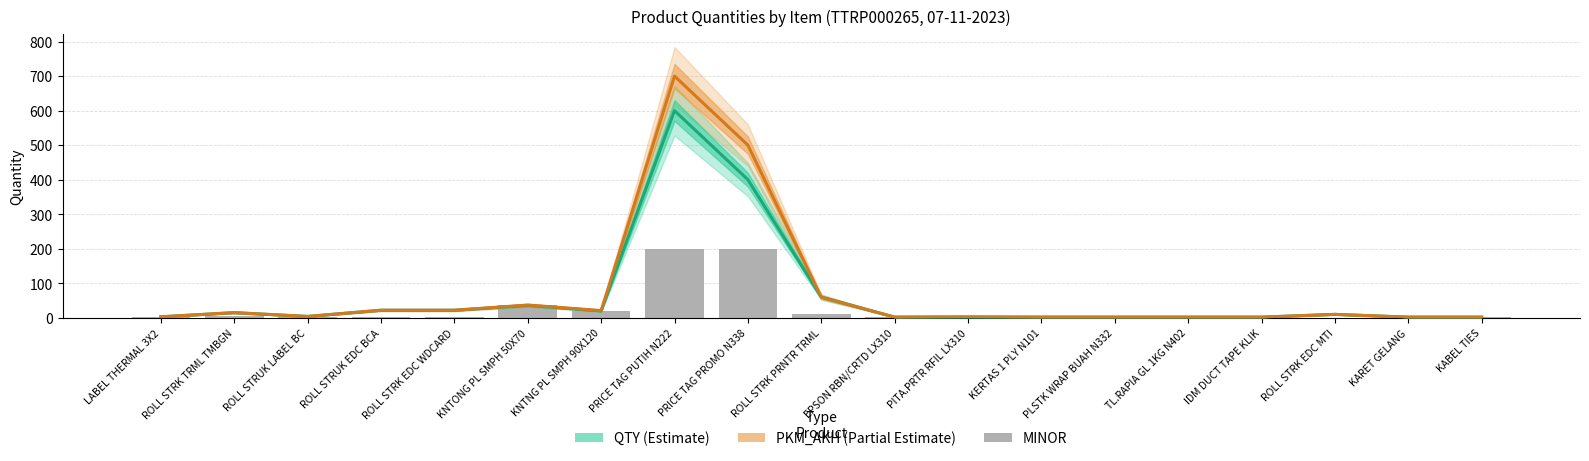

How many groups of bars are there?

19